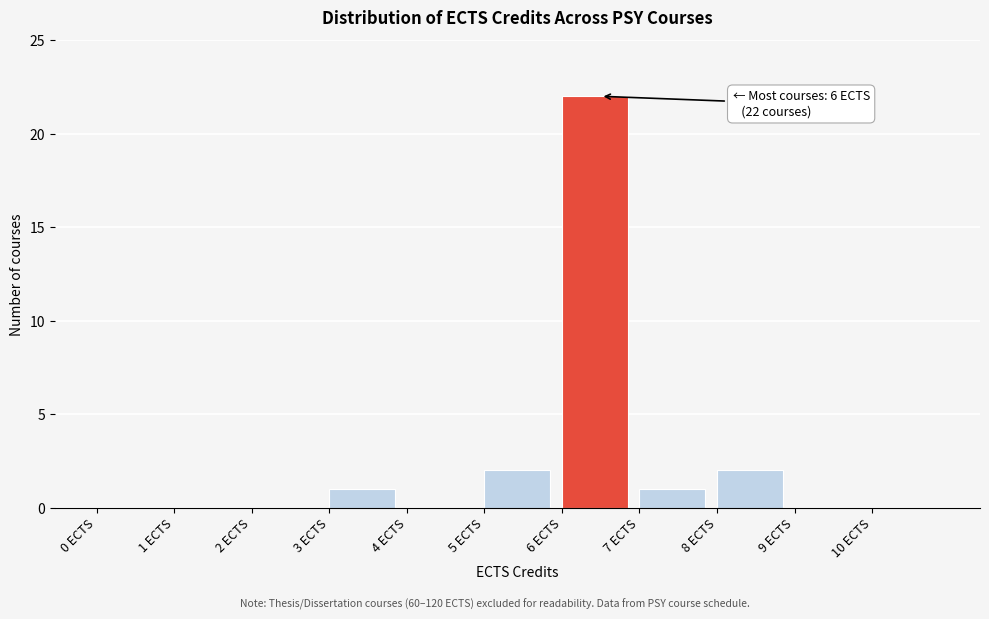

Which range on the x-axis has the tallest bar?

6 to 7